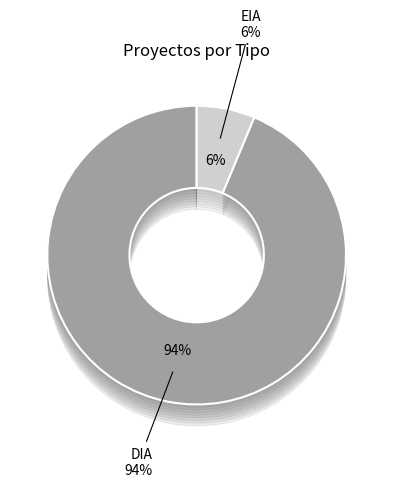

Is it true that DIA is 94% of the pie?

True